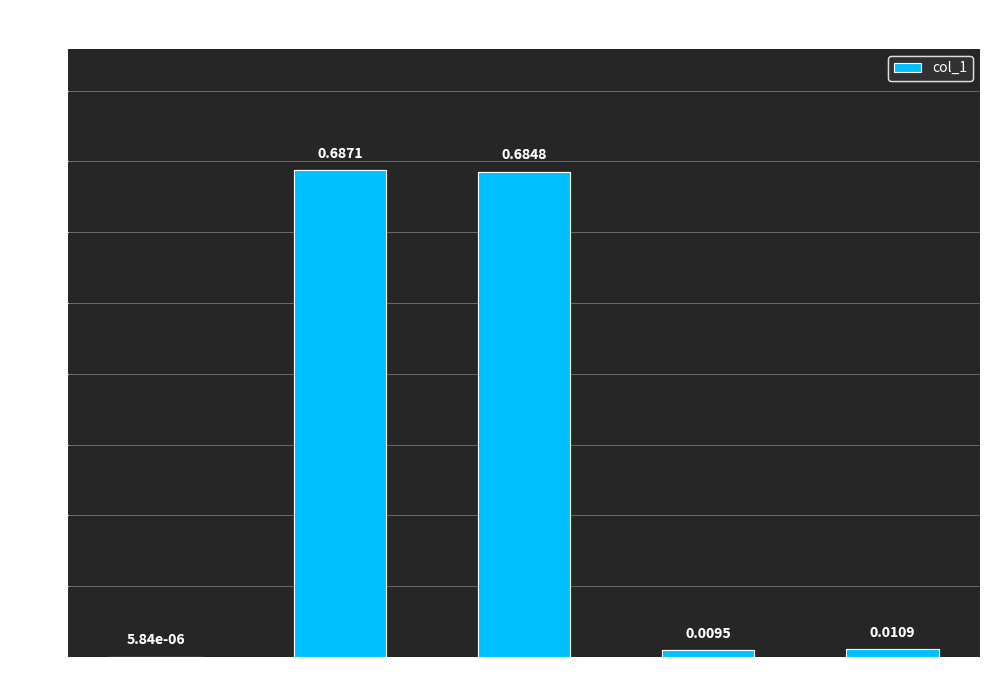

At which category does the chart reach its peak across all series?

MAPE